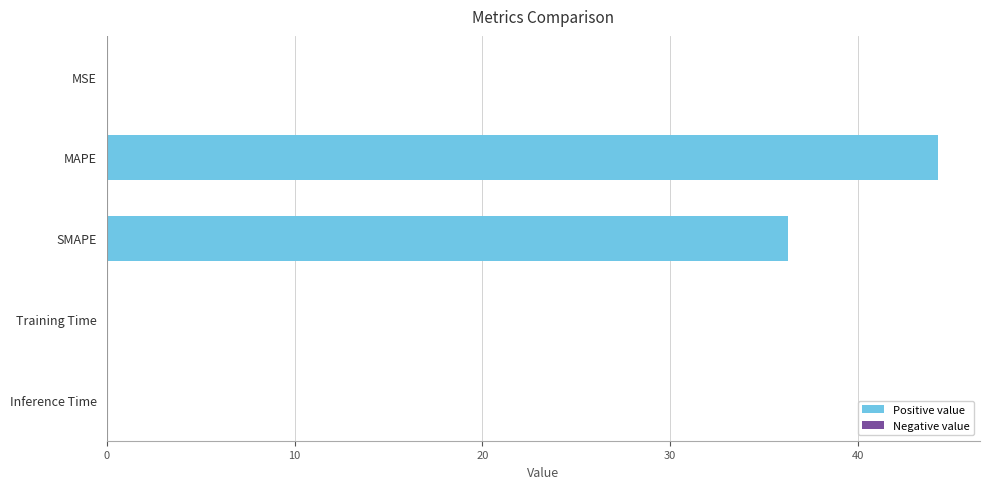

At which category does the chart reach its peak across all series?

MAPE